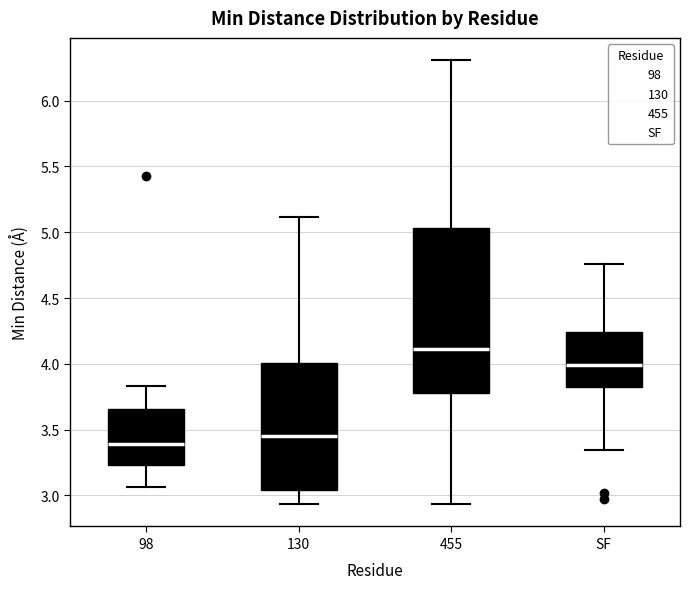

Which box is the tallest, from its lower edge to its upper edge?

455